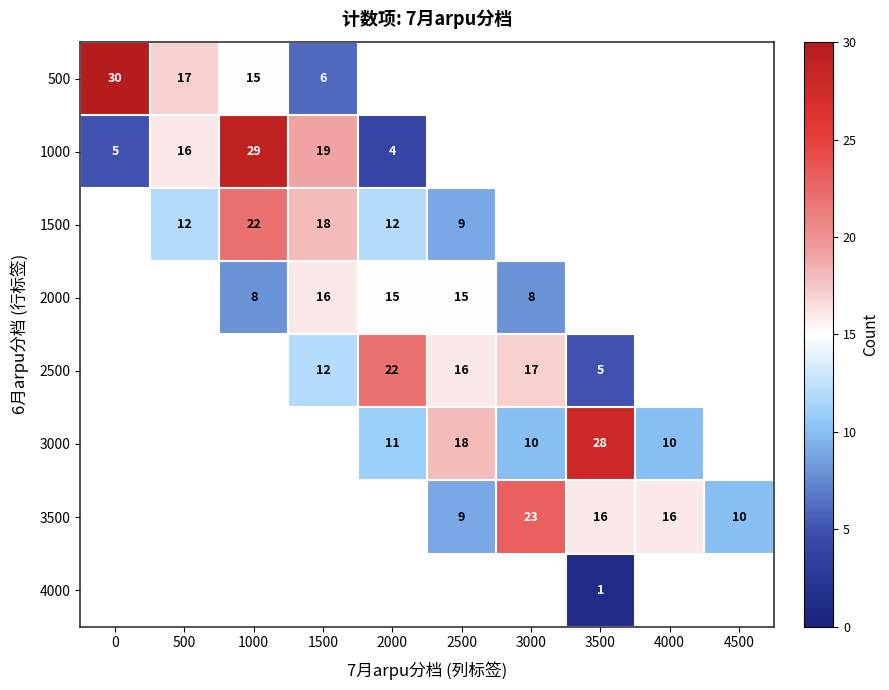

The value of 3500 at 4000 is 6. True or false?

False